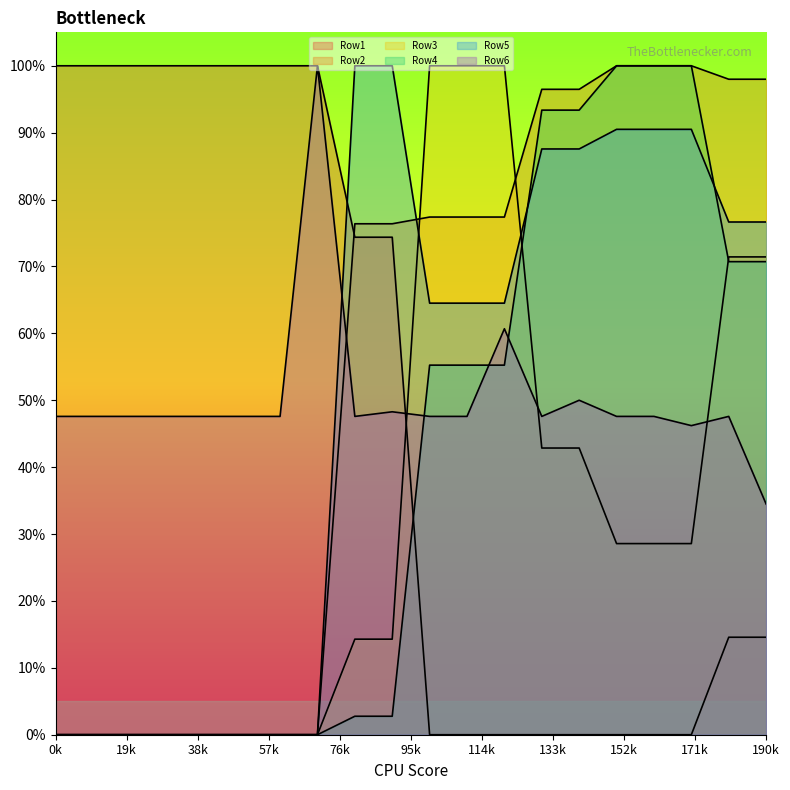

Which series ends up on top after the final intersection of Row5 and Row1?

Row5